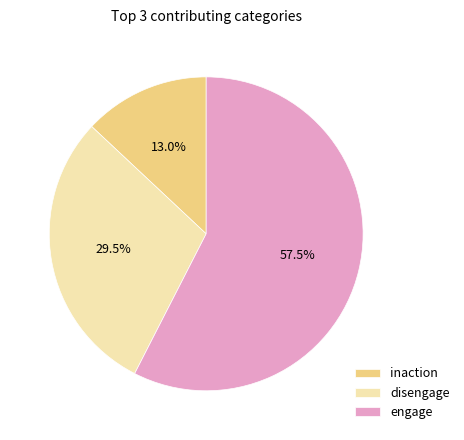

What is the ratio of the value at disengage to the value at inaction?

2.3